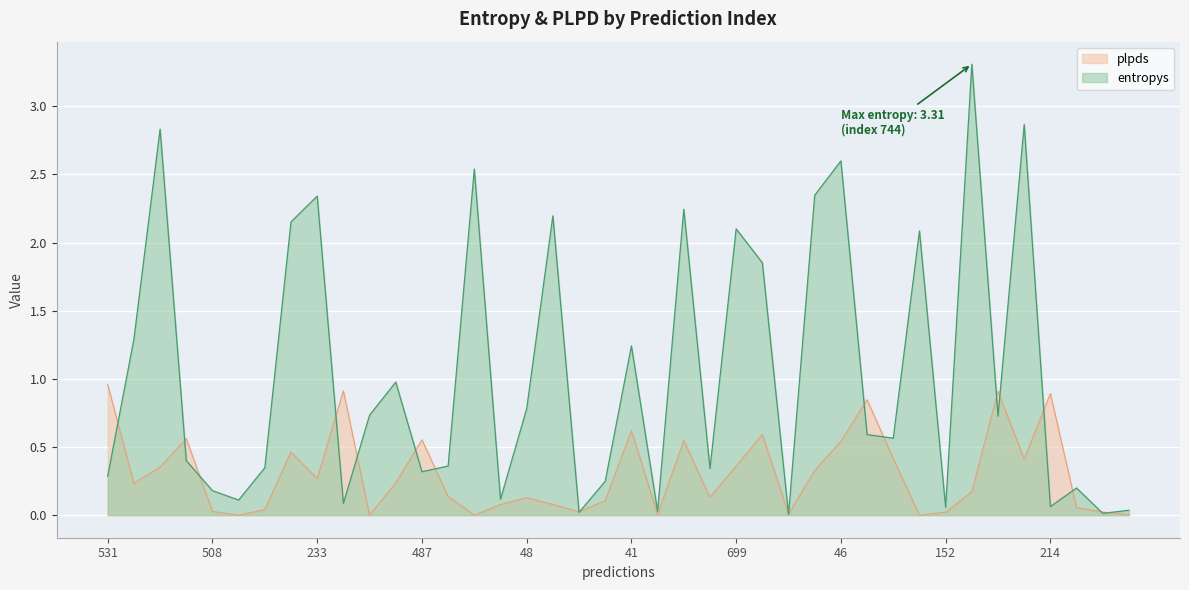

What is the total value across all series at 744?

3.5